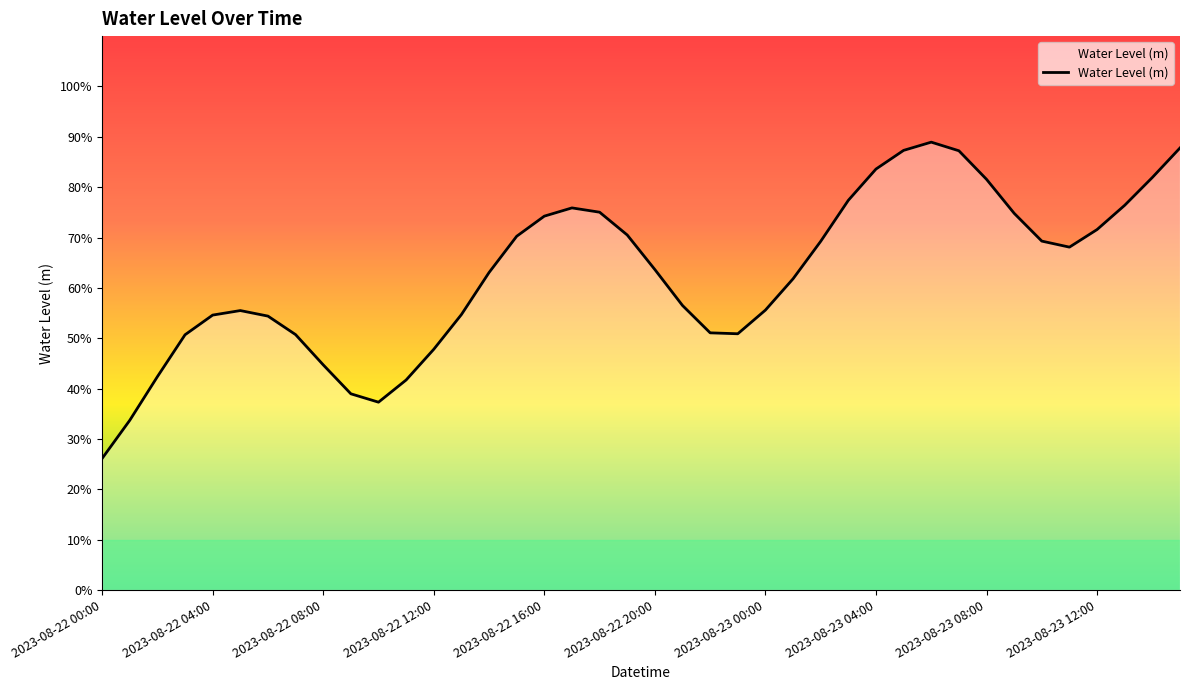

What is the minimum value shown in the chart?

0.3